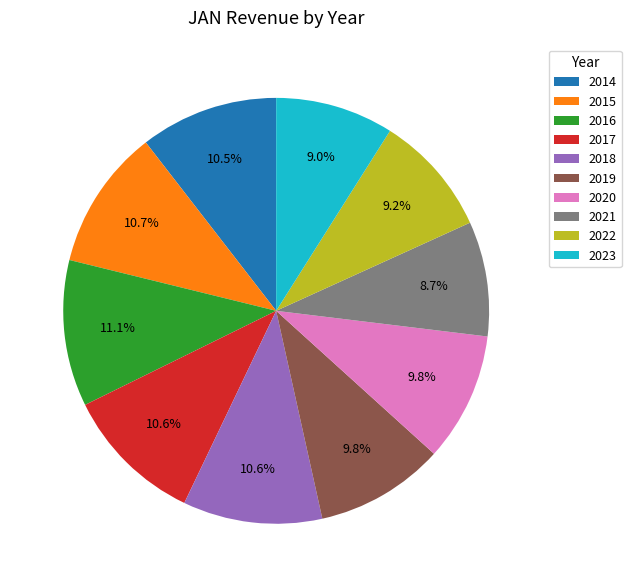

Between 2023 and 2014, which is larger?

2014